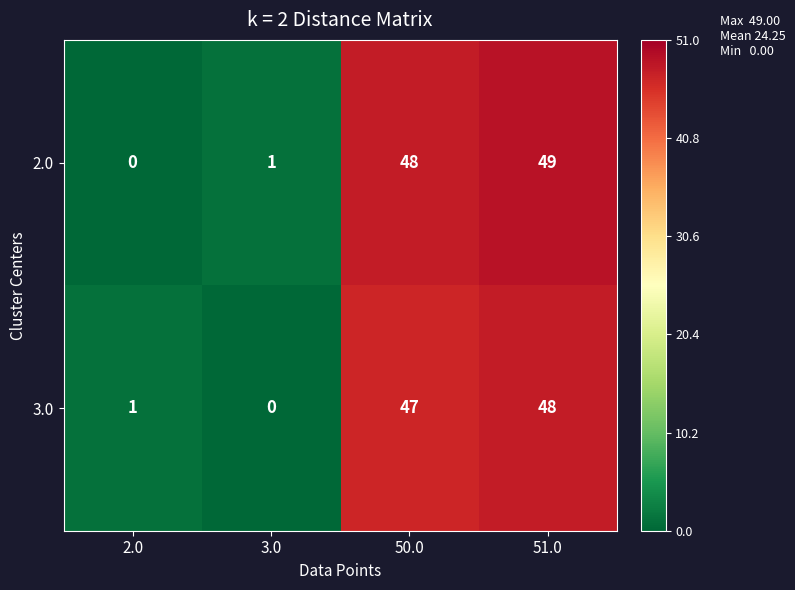

Rank the series at 2.0 from highest to lowest value.

3.0, 2.0